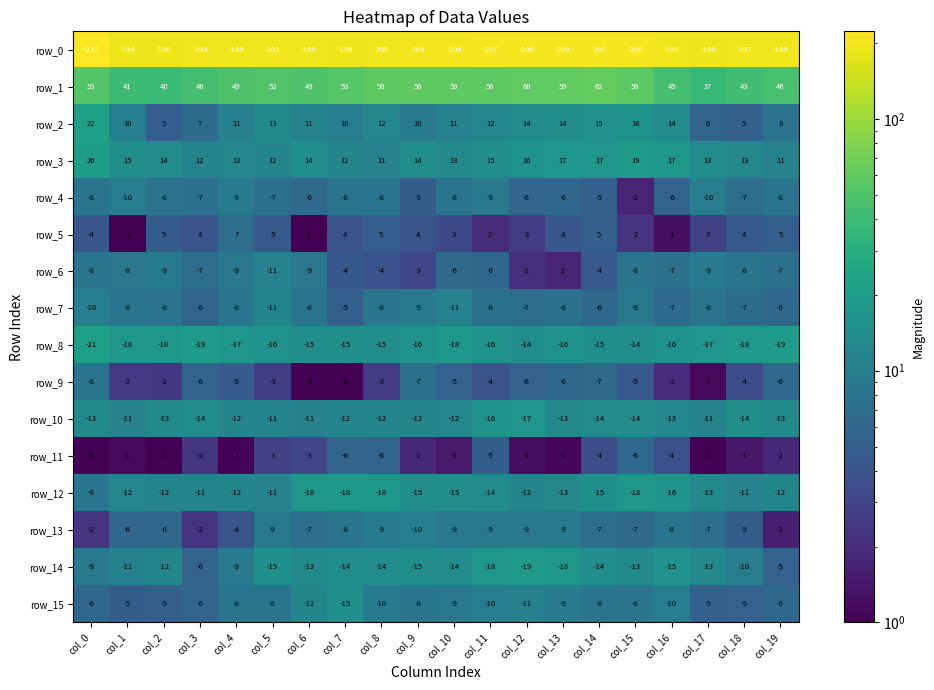

What is the total value across all series at col_2?

-226